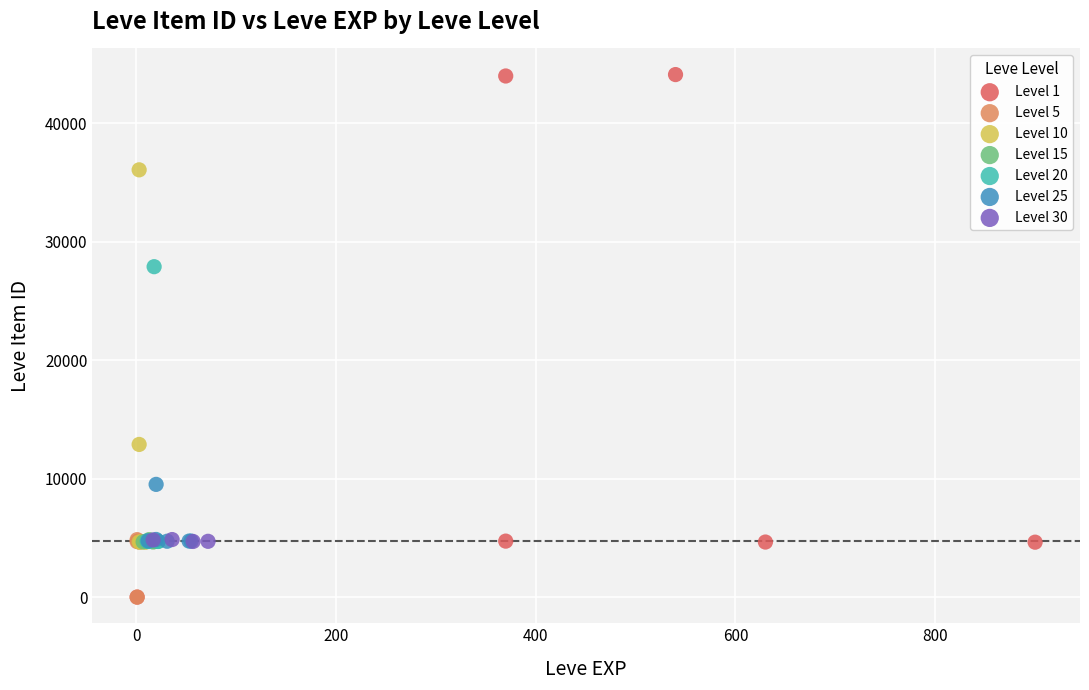

Which series has the largest Y range (max minus min)?

Level 1